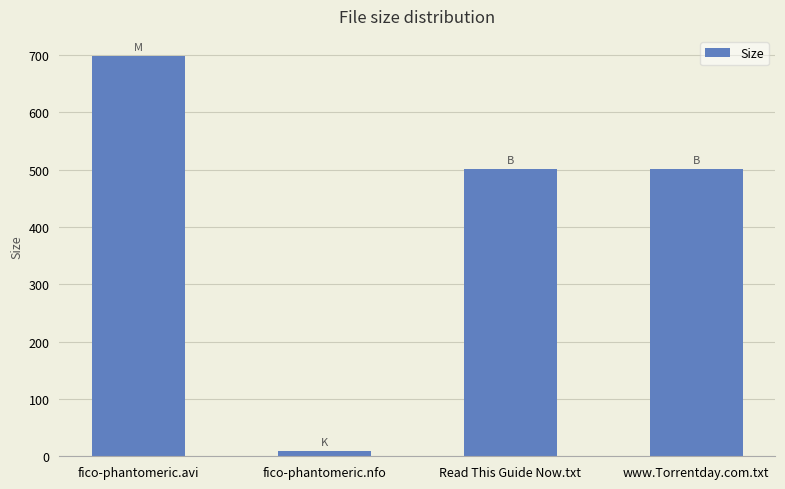

What value does the data have at fico-phantomeric.nfo?

8.9